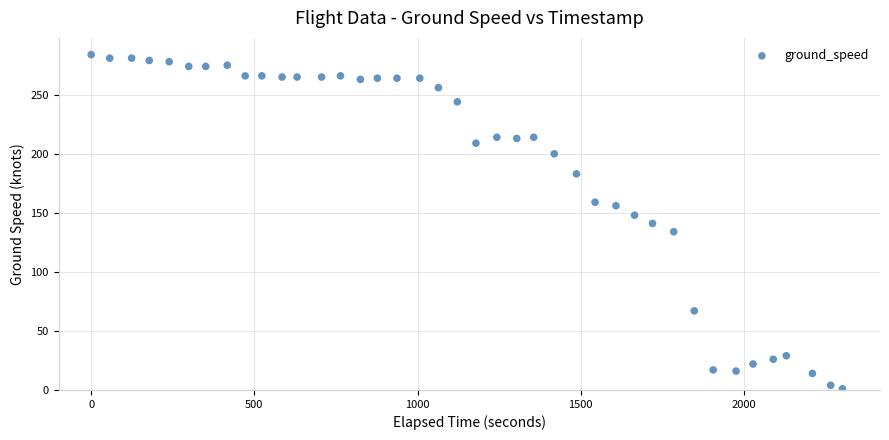

What is the range of Y values (max minus min)?

283